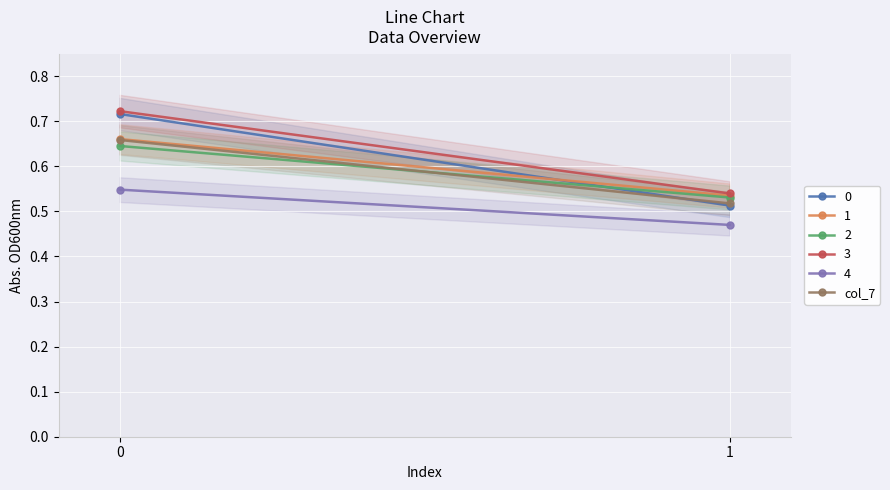

What is the average value?

0.6